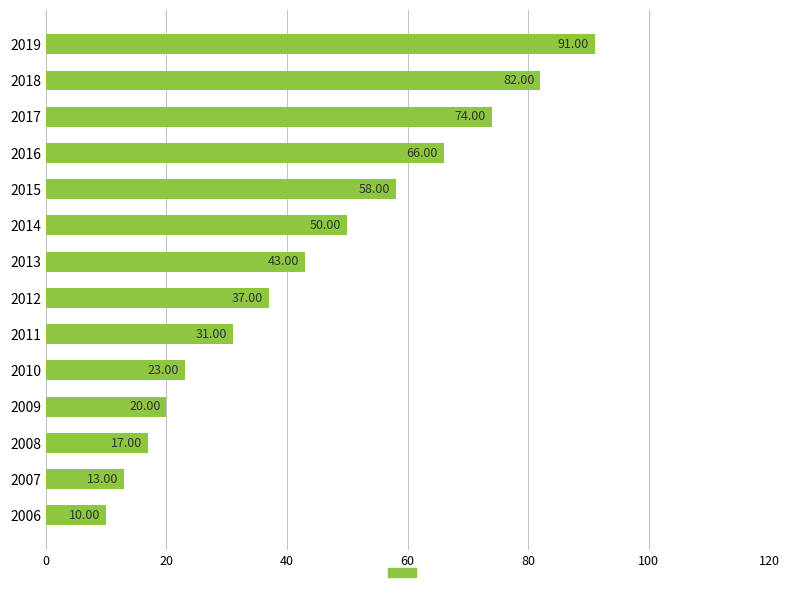

What is the average value?

44